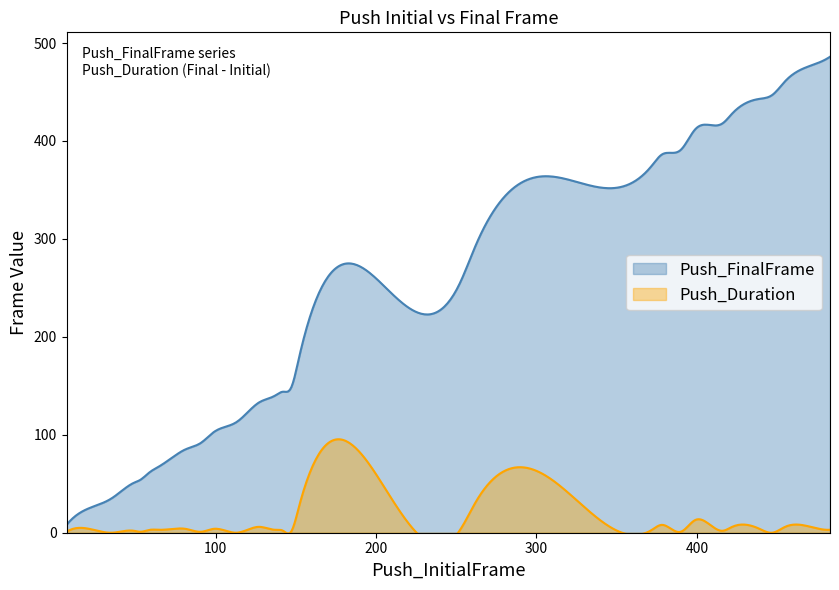

Where is the data nearest to the value 247?

208